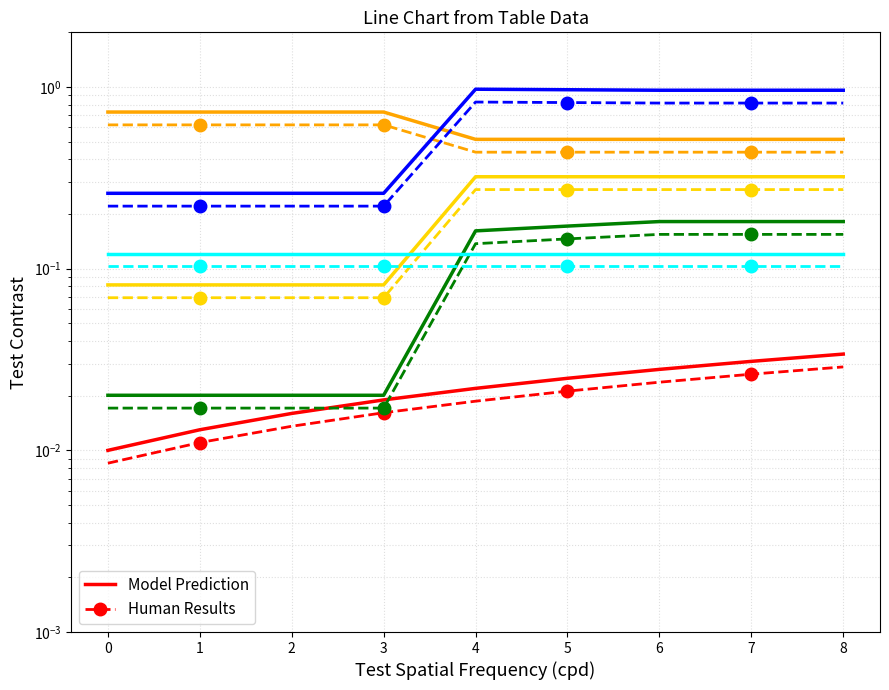

True or false: col_4 has a value of 0.0 at 0.

False